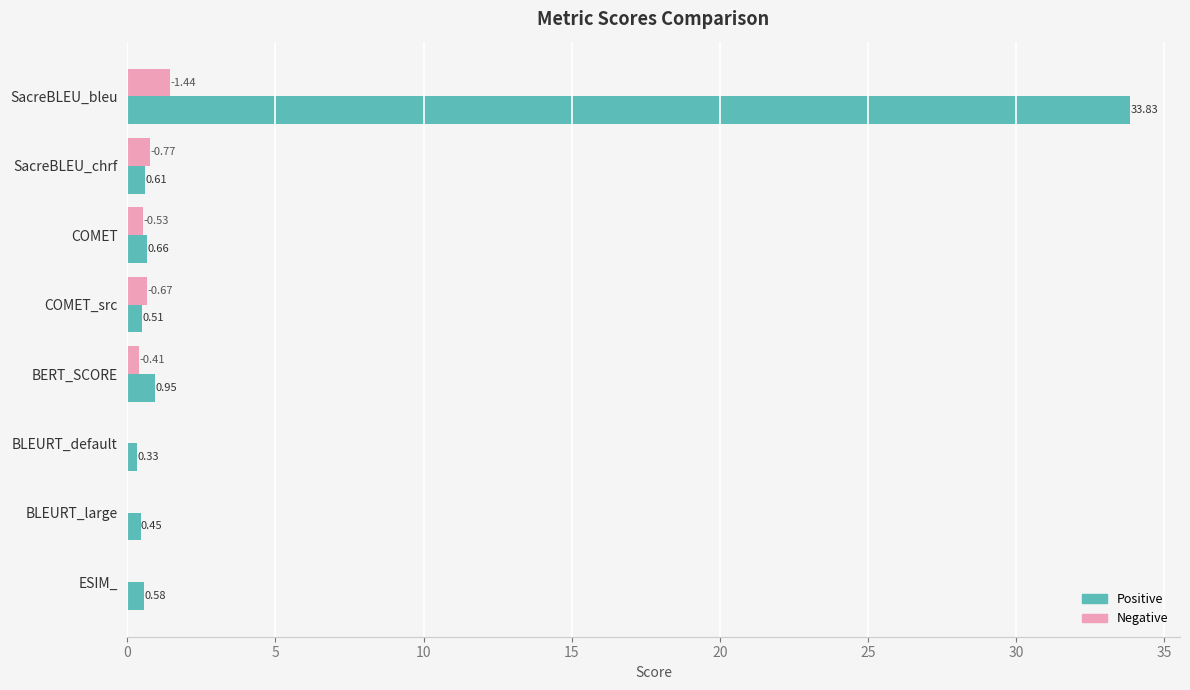

Between COMET_src and BLEURT_large, which series saw the biggest shift?

Negative